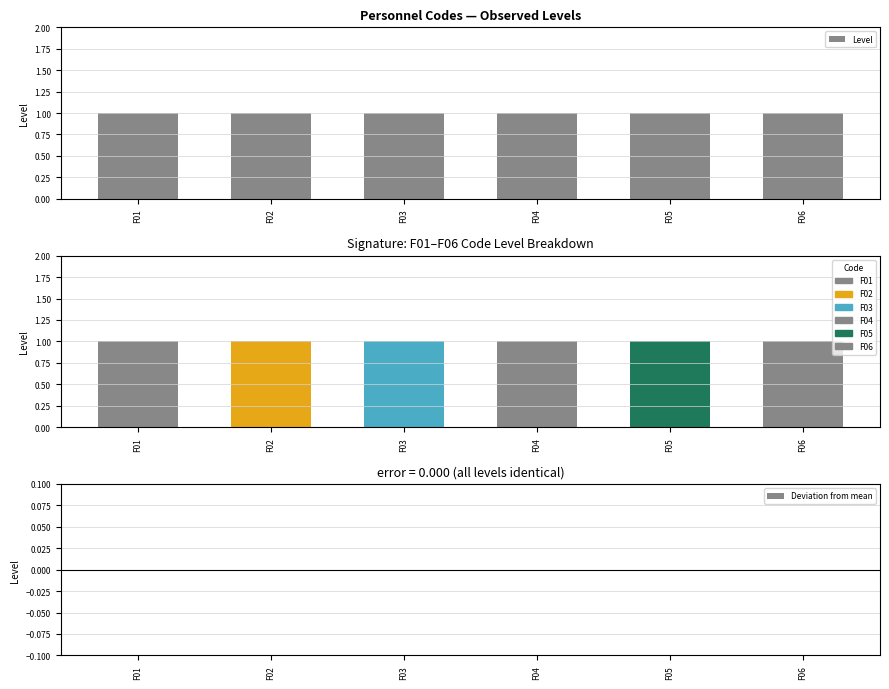

Reading right to left, list all the values displayed in this chart.

Level: 1	1	1	1	1	1
Deviation from mean: 0	0	0	0	0	0